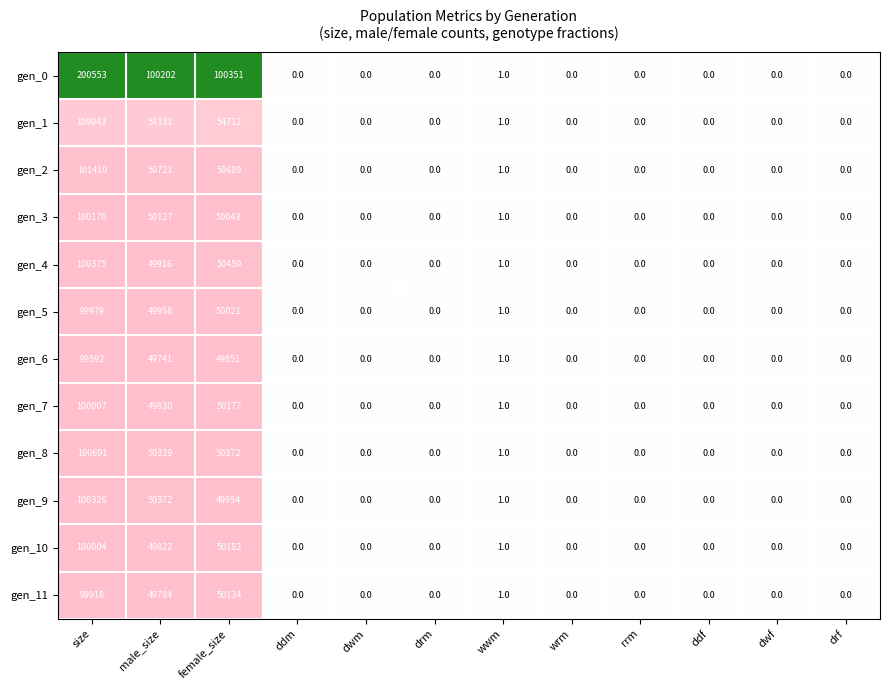

At how many categories does at least one series exceed 25693?

3